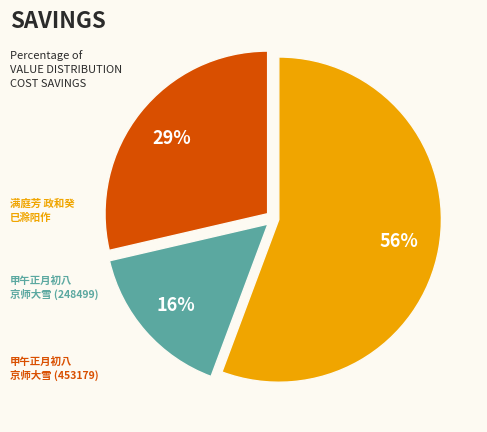

Is there a majority slice in this chart?

Yes